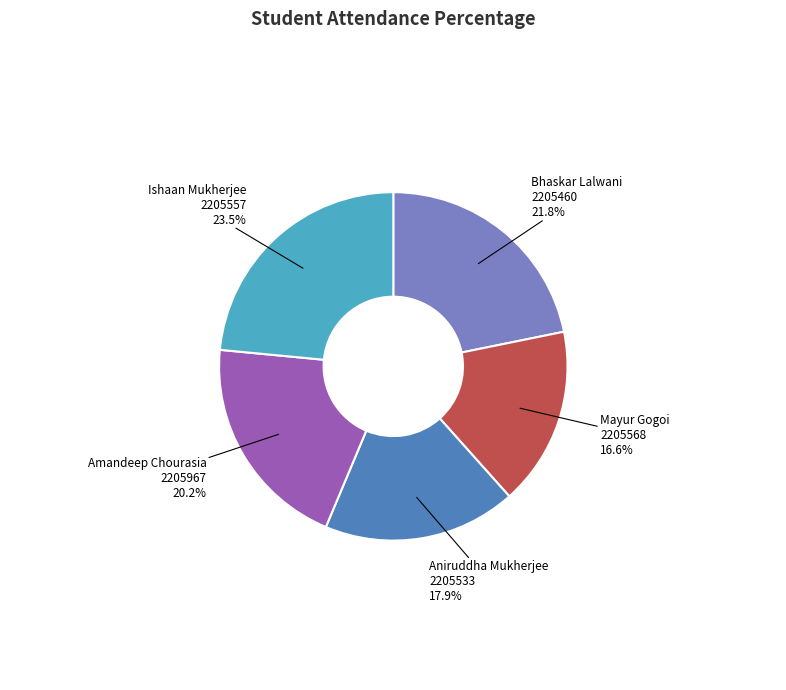

Is there any slice that represents more than half of the pie?

No